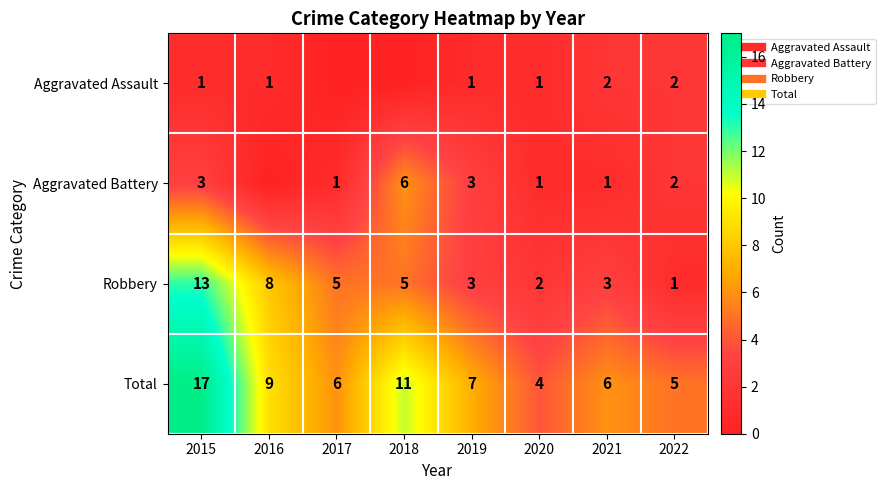

The value of Aggravated Assault at 2019 is 1. True or false?

True